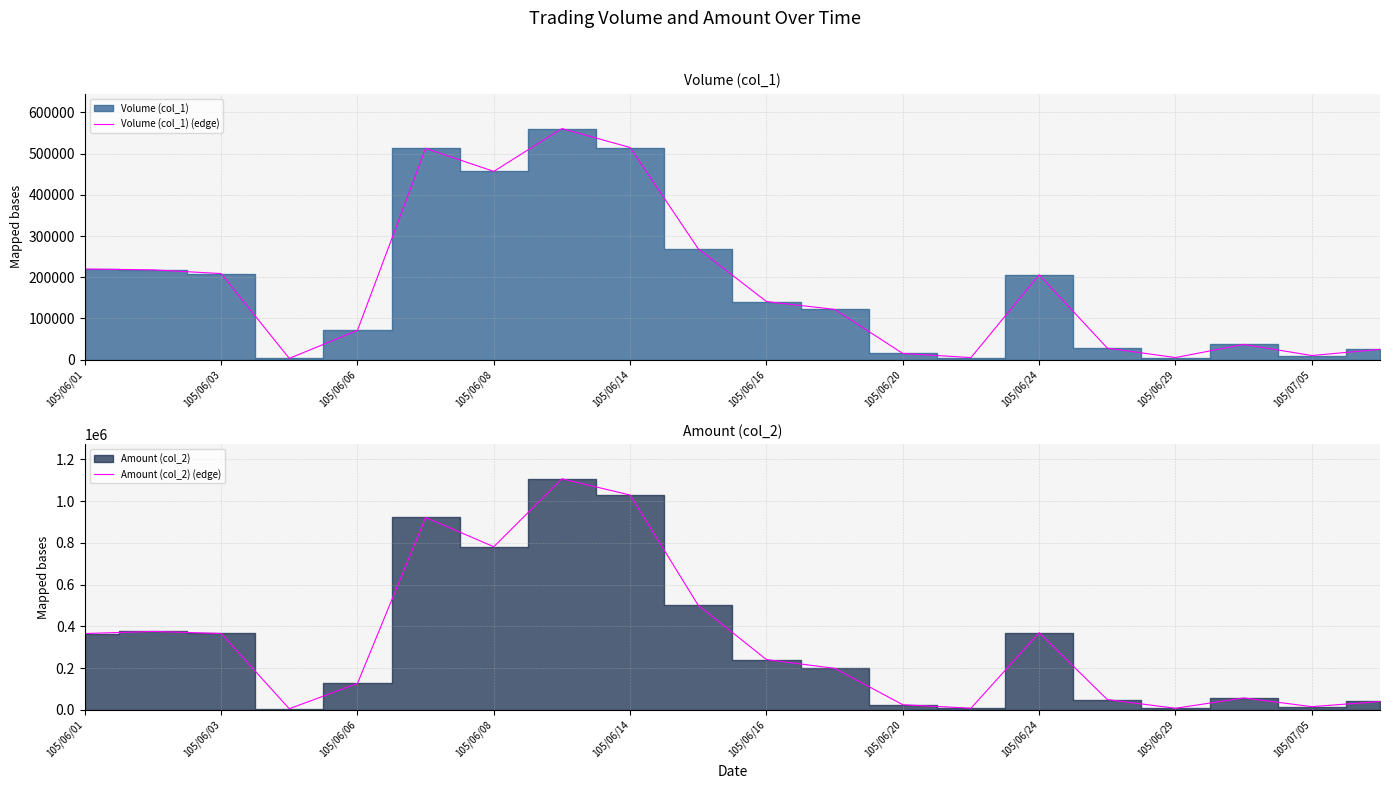

What is the greatest value displayed?

1106600